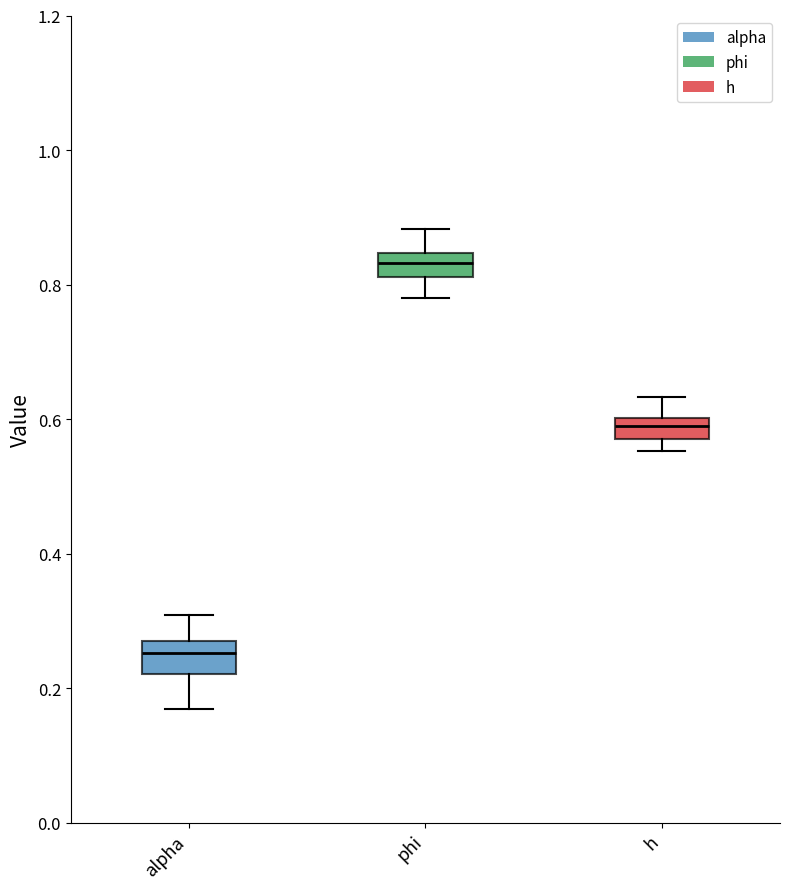

Where does the median line of the box for alpha sit on the y-axis? The values are not printed on the chart, so give them approximately, as read against the axis.

0.26